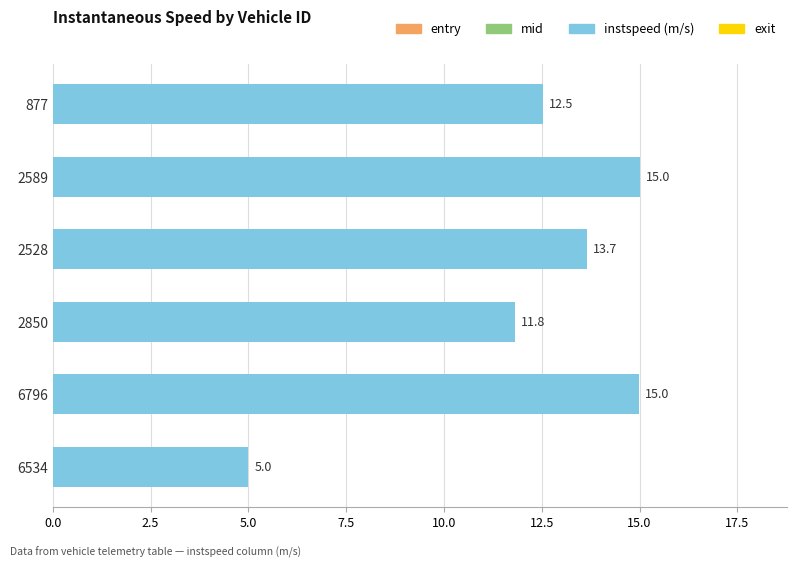

At which category does the chart reach its minimum across all series?

6534